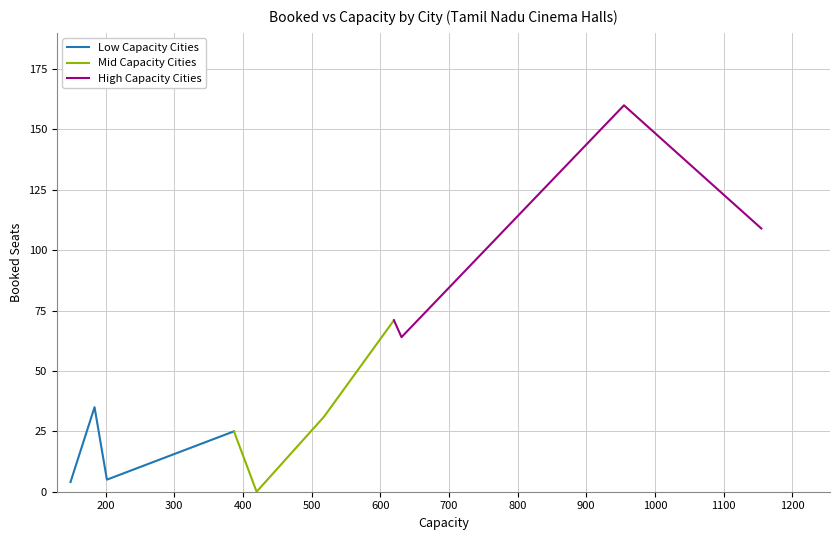

True or false: Low Capacity Cities has more than 2 points higher than both neighbors.

False